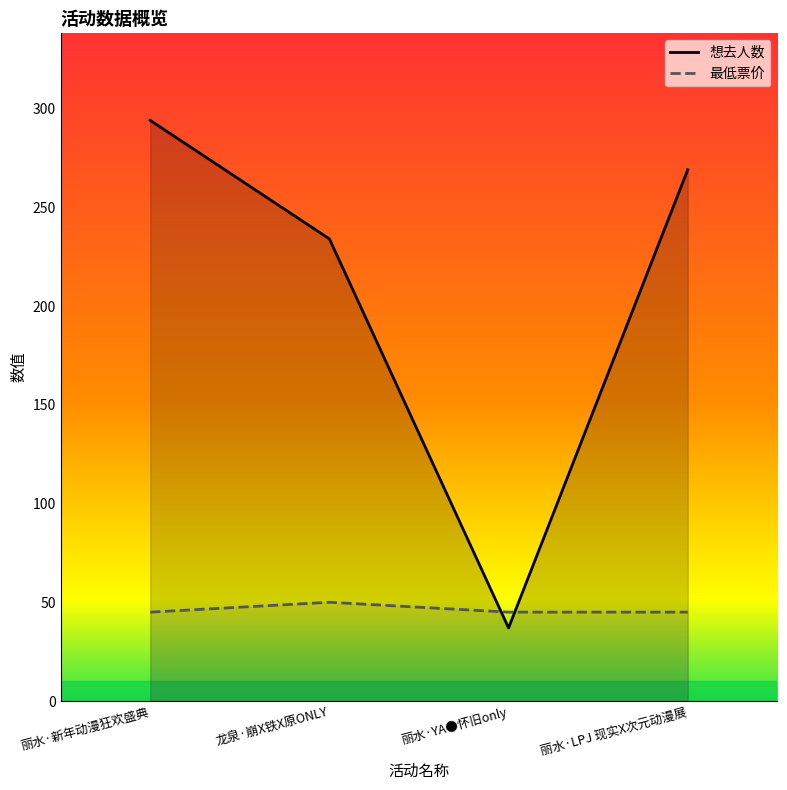

Rank the series by their average value, from highest to lowest.

想去人数, 最低票价